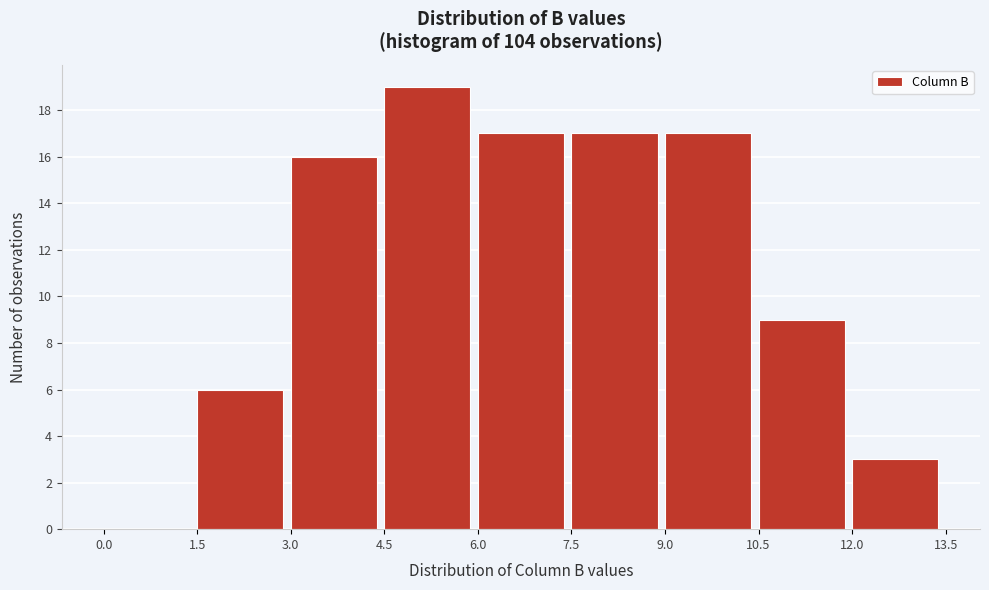

Reading left to right, list every bar in this chart as the range it spans on the x-axis followed by its height. The values are not printed on the chart, so give them approximately, as read against the axis.

0.0 to 1.5: 0
1.5 to 3.0: 6
3.0 to 4.5: 16
4.5 to 6.0: 19
6.0 to 7.5: 17
7.5 to 9.0: 17
9.0 to 10.5: 17
10.5 to 12.0: 9
12.0 to 13.5: 3